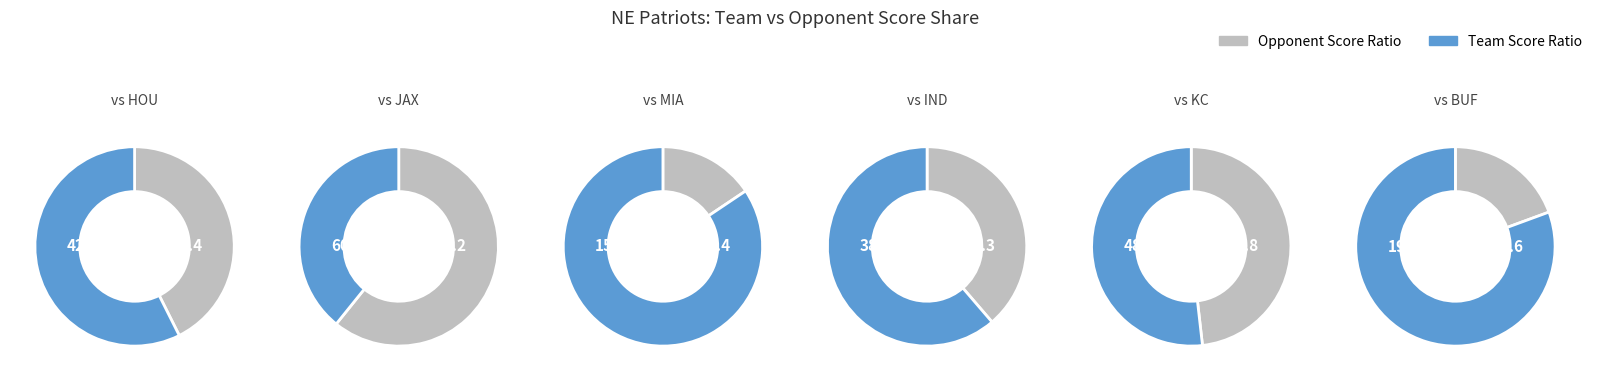

Does any single category account for the majority?

No